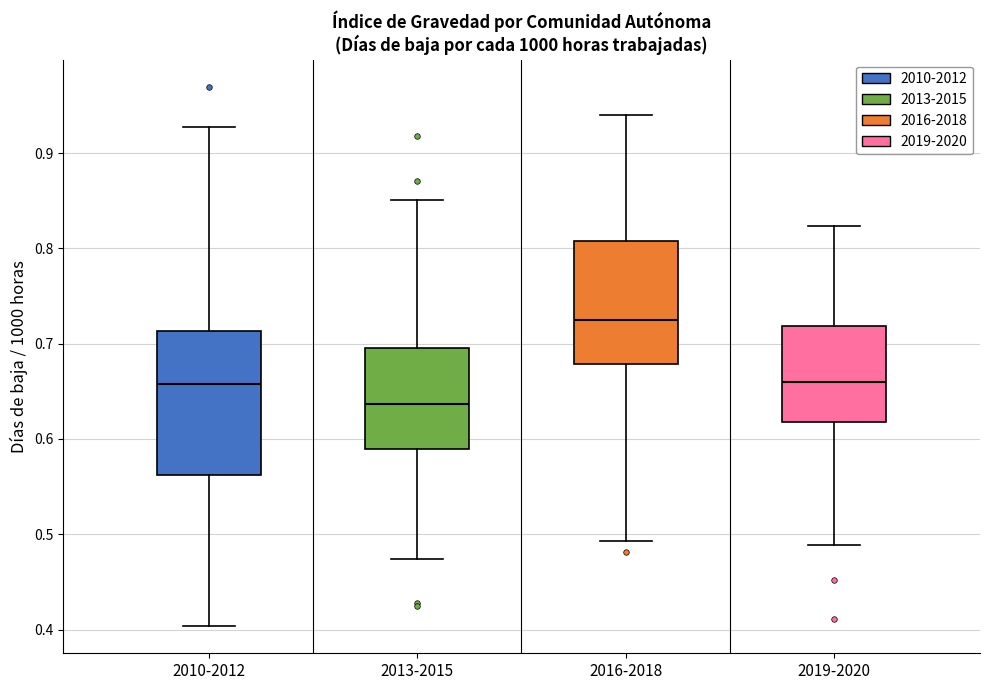

Reading left to right, transcribe this box plot: for each box, give where its median line is, the range the box spans, and where its two whiskers end, as read against the y-axis. The values are not printed on the chart, so give them approximately, as read against the axis.

2010-2012: median 0.66, box 0.56 to 0.71, whiskers 0.40 to 0.93
2013-2015: median 0.64, box 0.59 to 0.70, whiskers 0.47 to 0.85
2016-2018: median 0.72, box 0.68 to 0.81, whiskers 0.49 to 0.94
2019-2020: median 0.66, box 0.62 to 0.72, whiskers 0.49 to 0.82